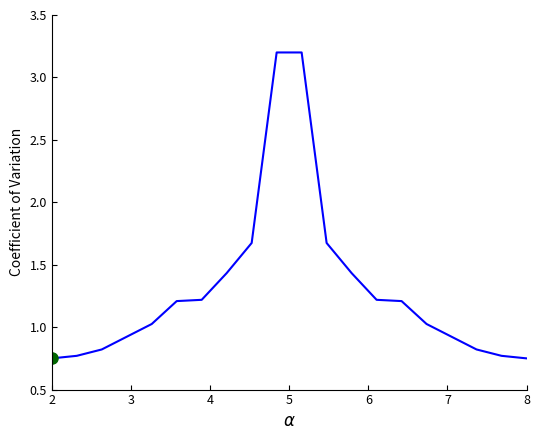

What is the greatest value displayed?

3.2